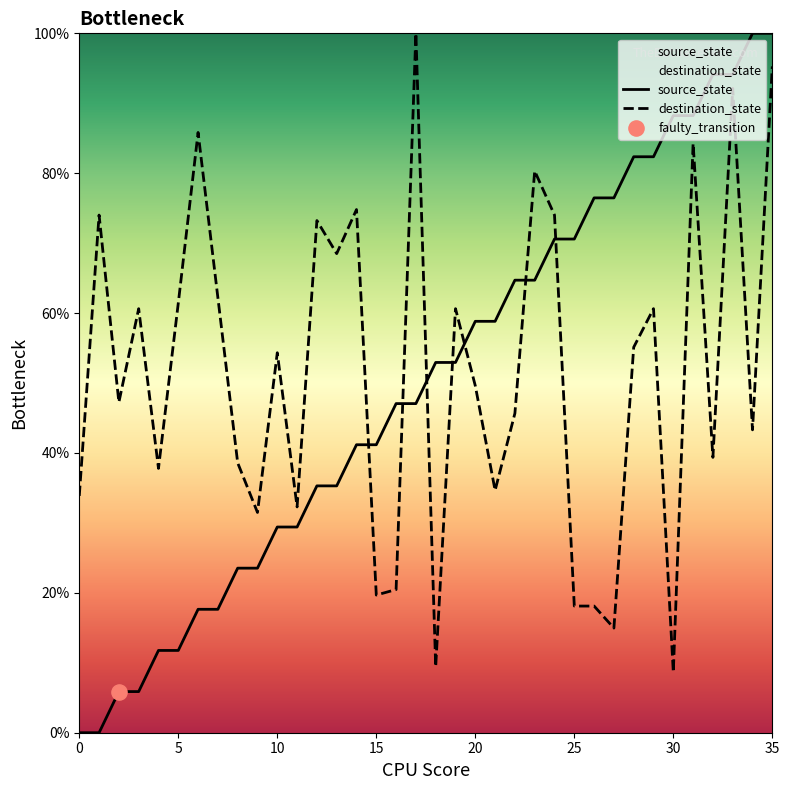

What is the total value across all series at 23?

145.0